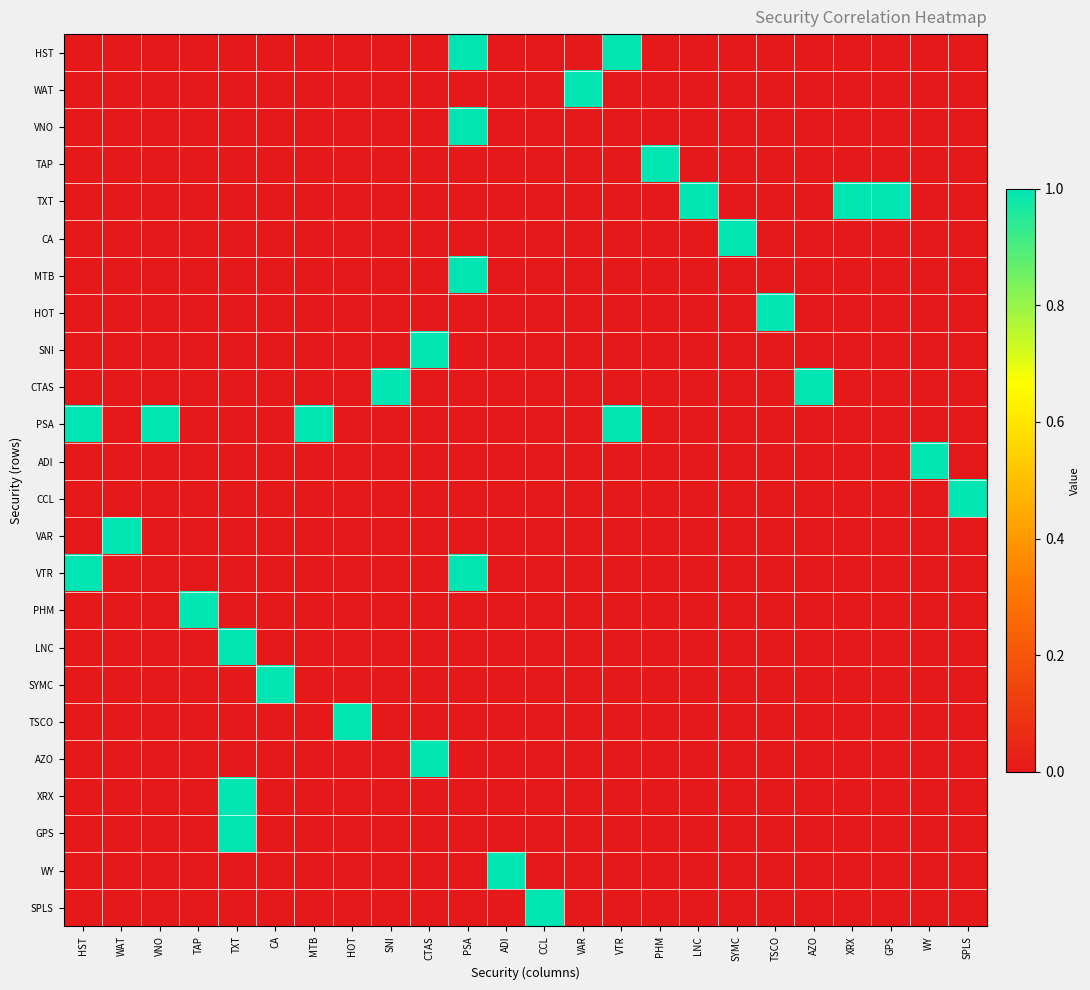

Which series changed the most between SNI and VTR?

HST